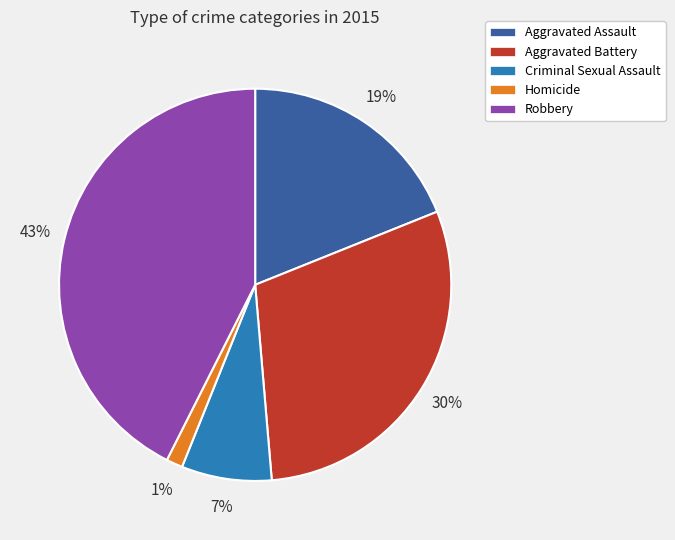

How many slices are in this pie chart?

5